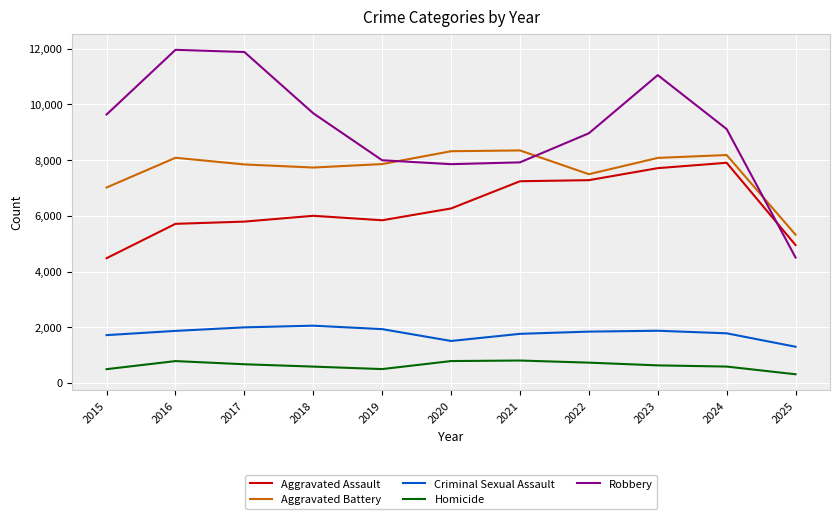

The Criminal Sexual Assault series shows 1718 at 2015. True or false?

True